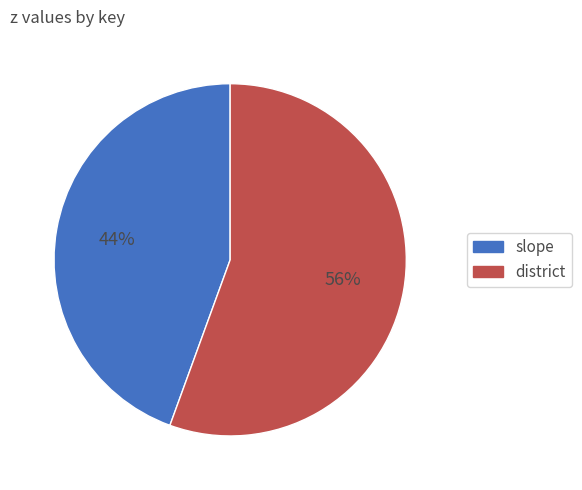

Which category accounts for the majority?

district